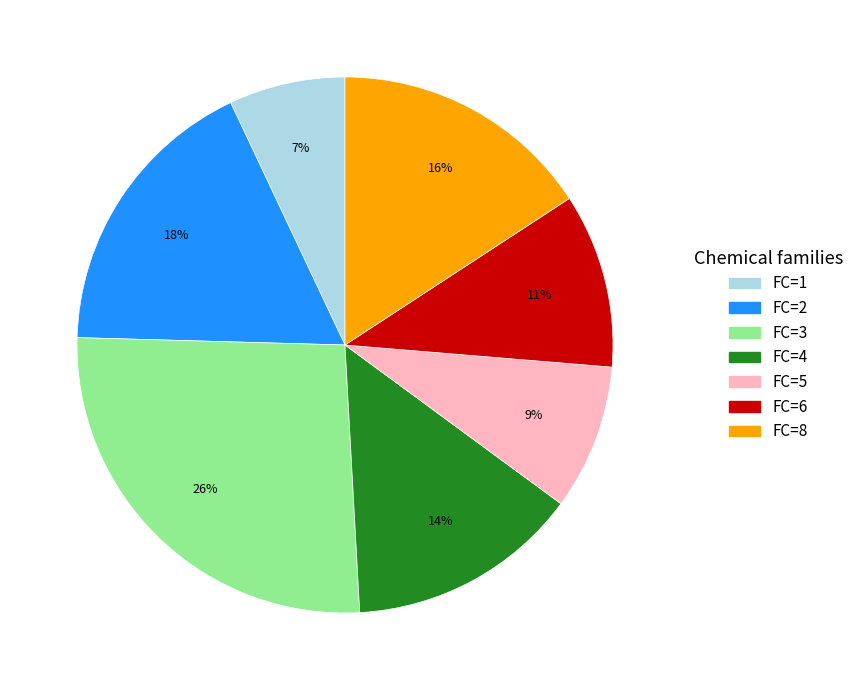

To the nearest percent, what is the average slice percentage?

14%